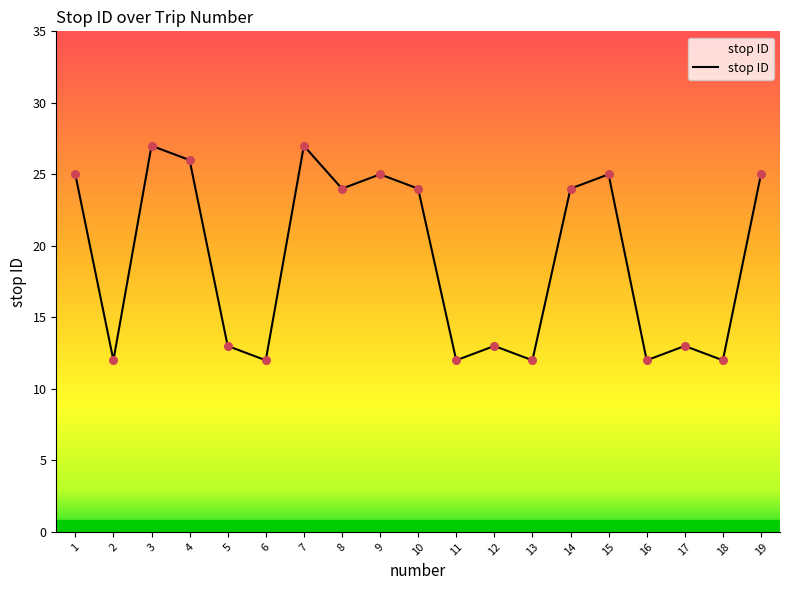

Which has a higher value, 12 or 8?

8